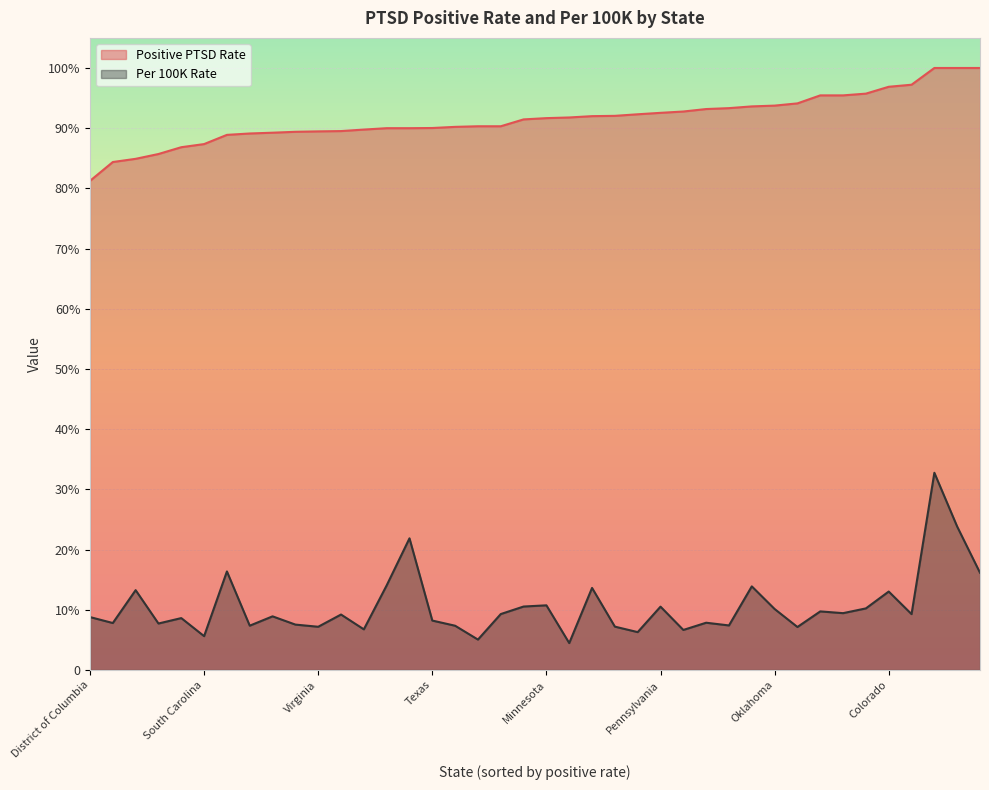

True or false: Per 100K Rate has a value of 6.2 at Nevada.

False